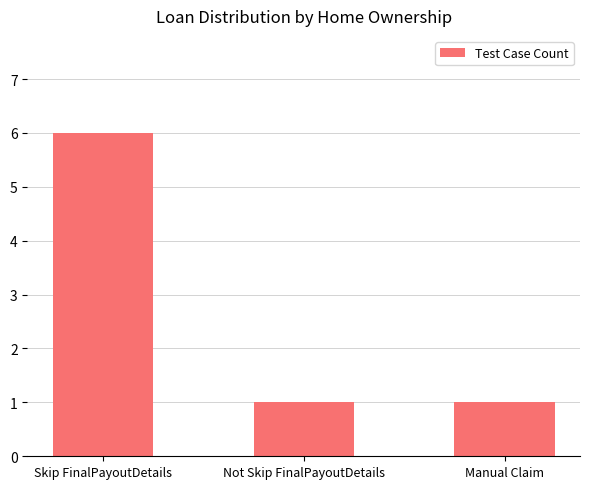

Count the values in the range 1 to 6.

3